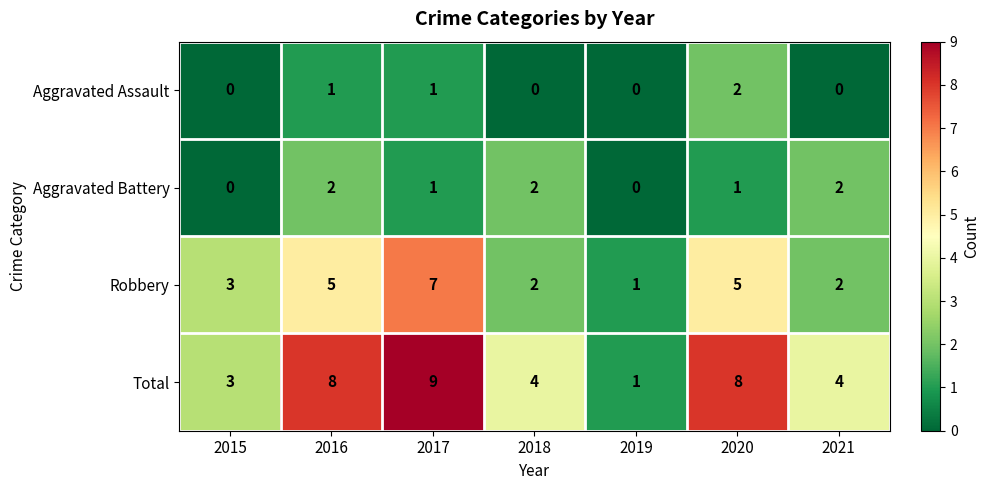

Reading left to right, extract all data points from this chart.

Aggravated Assault: 0	1	1	0	0	2	0
Aggravated Battery: 0	2	1	2	0	1	2
Robbery: 3	5	7	2	1	5	2
Total: 3	8	9	4	1	8	4